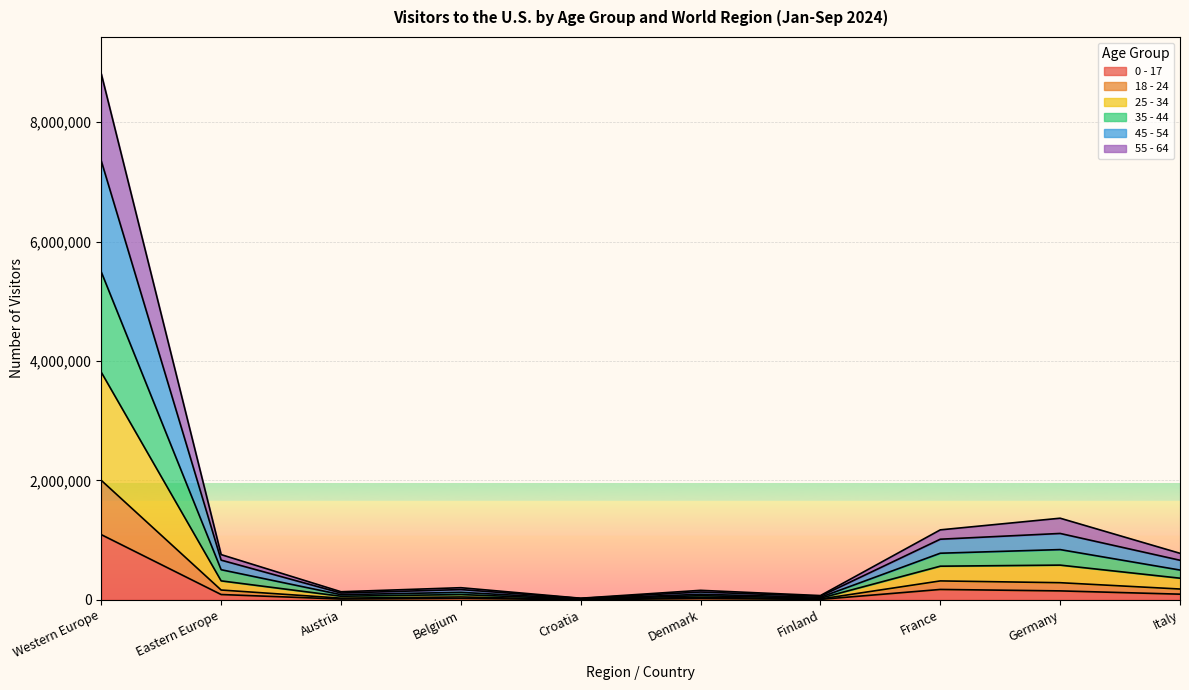

True or false: 25 - 34 and 0 - 17 cross at least once.

False